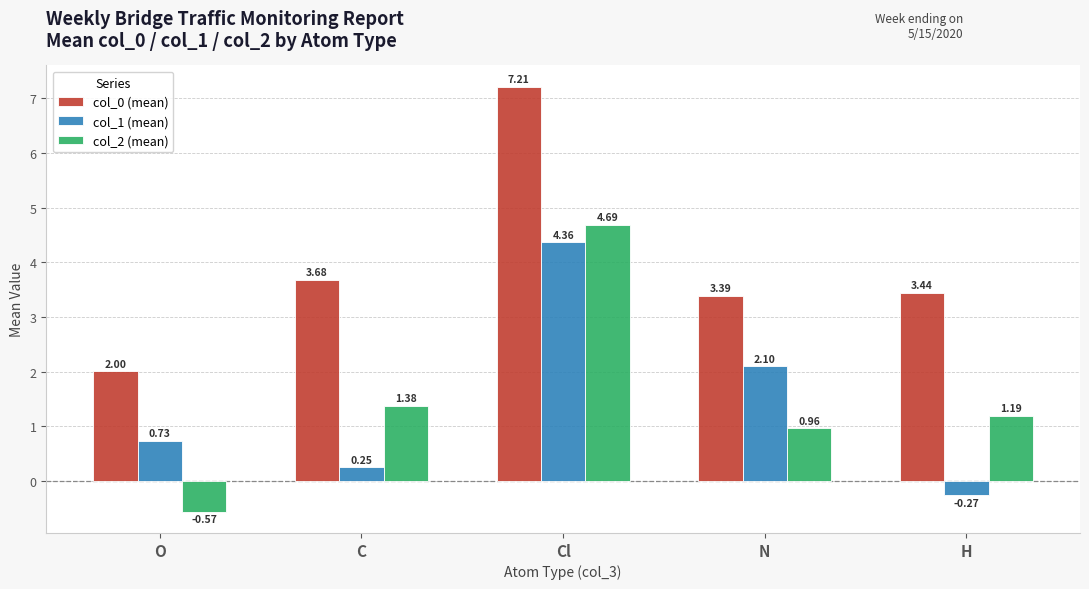

Which series has the largest total across all categories?

col_0 (mean)